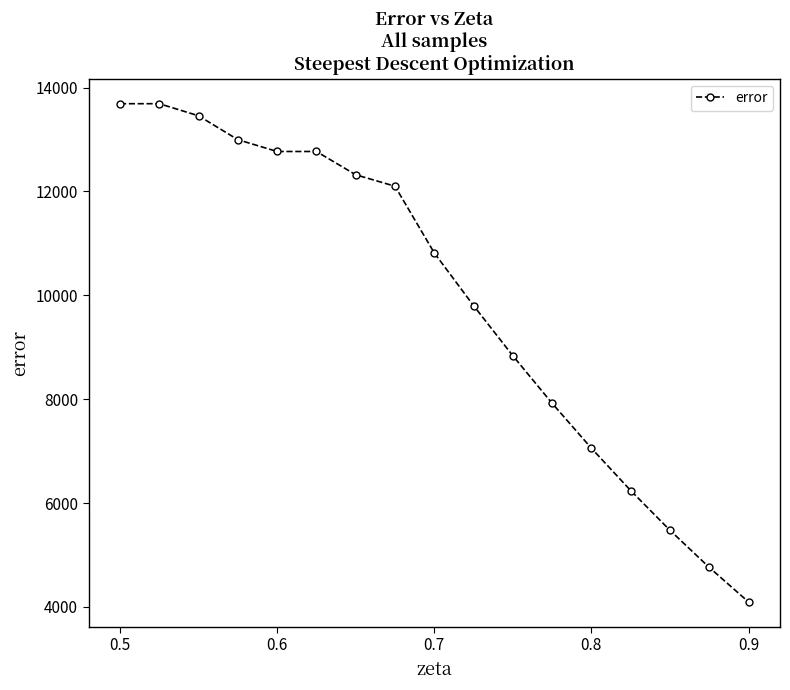

What is the difference between the maximum and minimum values?

9593